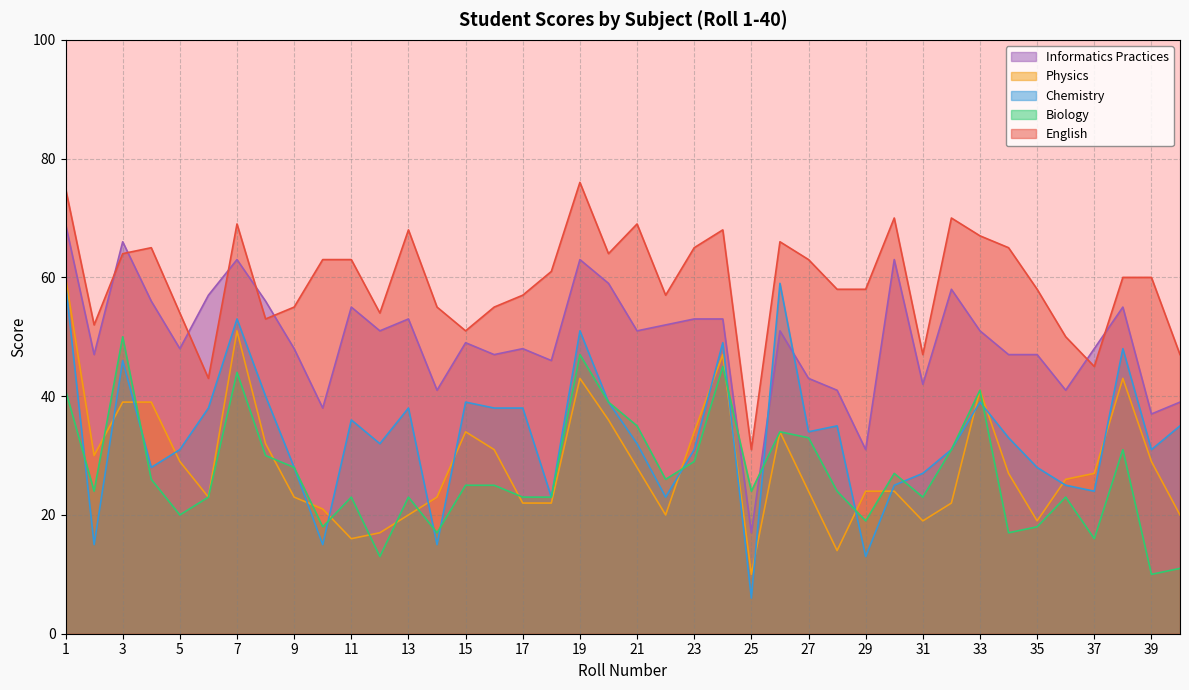

What are all the series names shown in the legend?

Informatics Practices, Physics, Chemistry, Biology, English